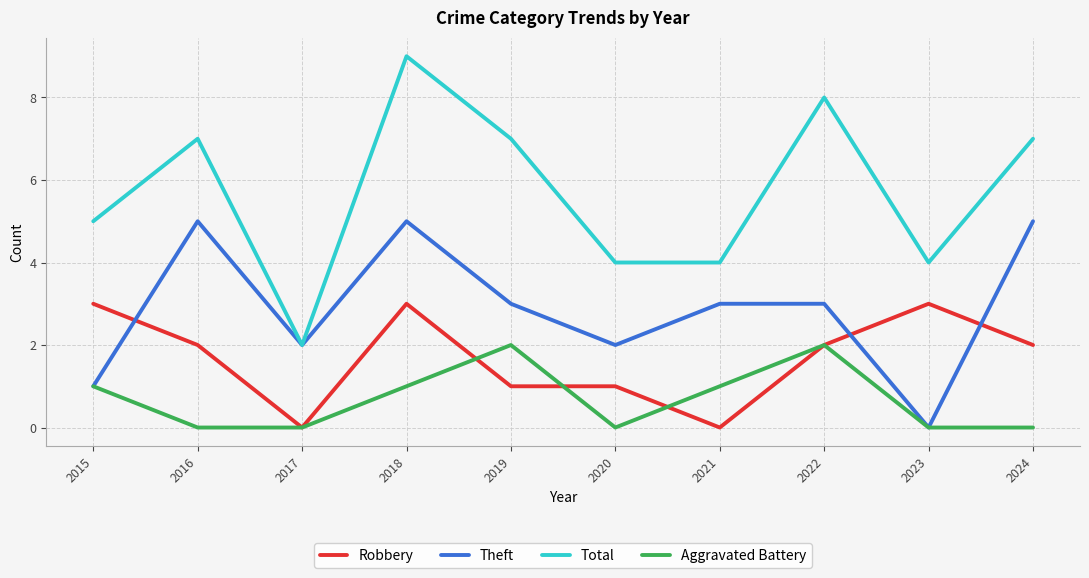

Rank the series at 2018 from lowest to highest value.

Aggravated Battery, Robbery, Theft, Total